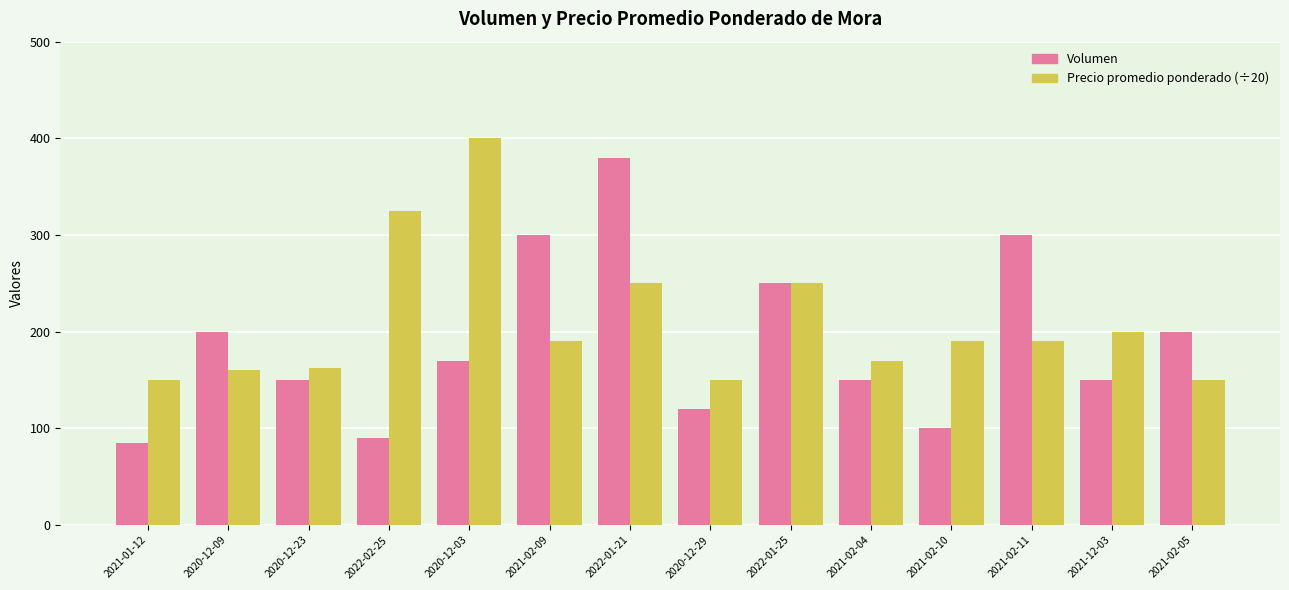

True or false: Volumen has a value of 426 at 2021-02-11.

False